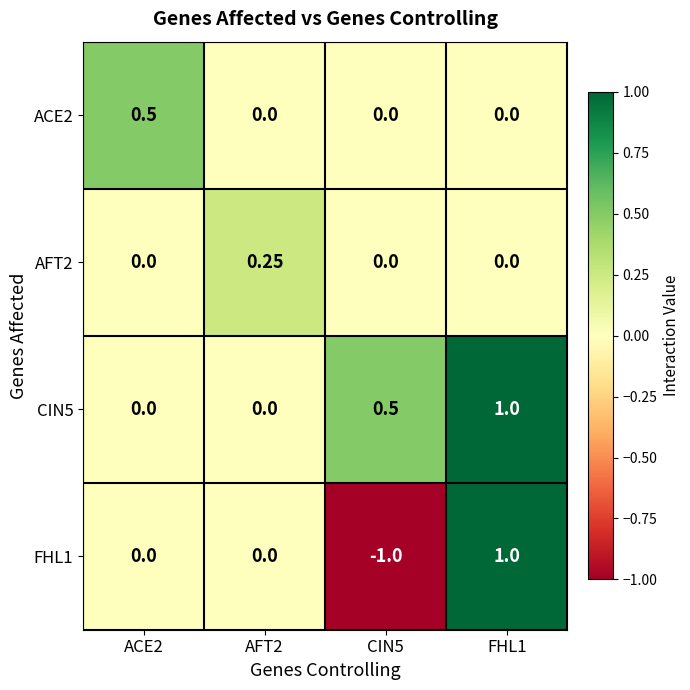

Is the value of ACE2 at ACE2 greater than the value of AFT2 at CIN5?

Yes